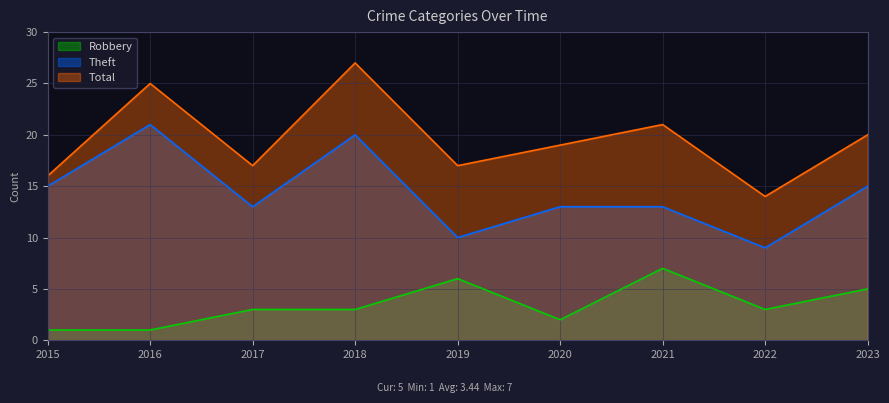

How many interior local valleys does the Total series have?

3